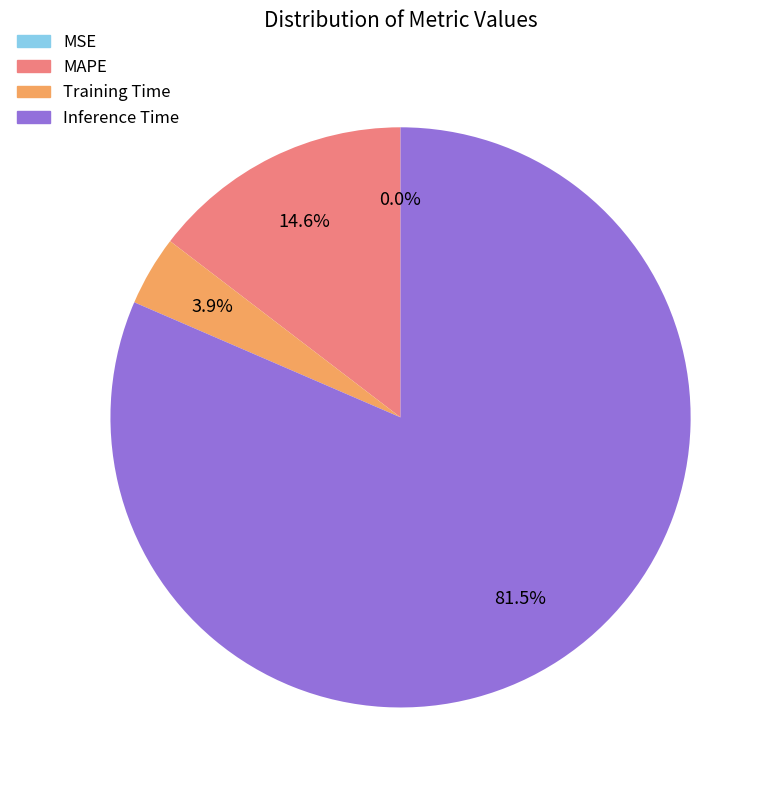

What is the largest slice in the pie chart?

Inference Time